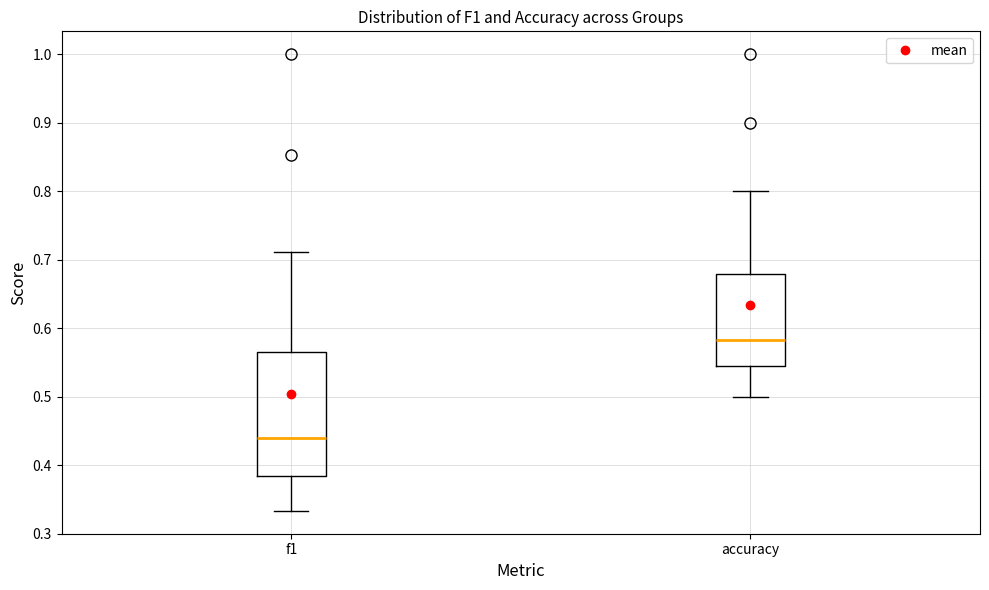

Reading left to right, read every box against the y-axis: the position of its median line, the range the box covers, and the ends of its whiskers. The values are not printed on the chart, so give them approximately, as read against the axis.

f1: median 0.44, box 0.38 to 0.57, whiskers 0.33 to 0.71
accuracy: median 0.58, box 0.54 to 0.68, whiskers 0.50 to 0.80